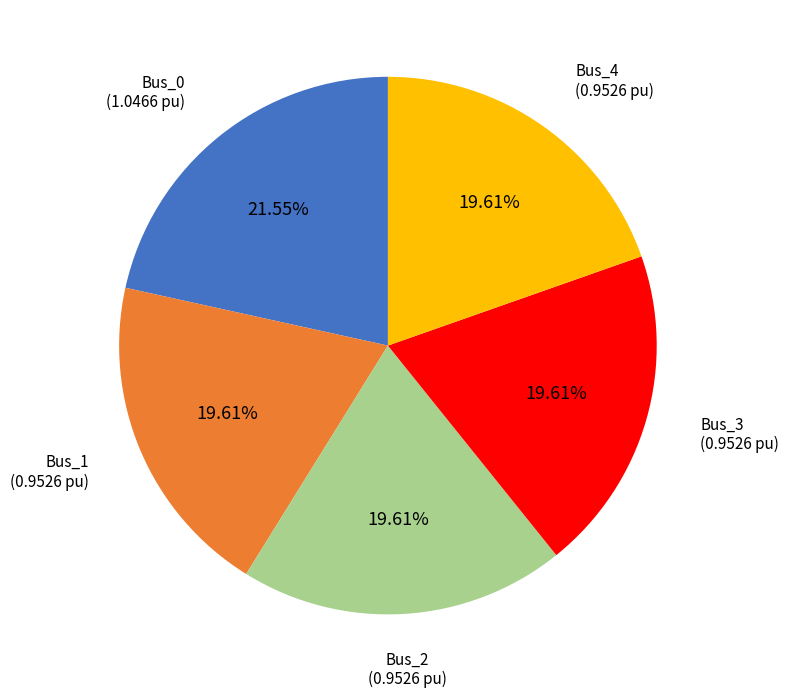

Between Bus_0 and Bus_3, which is larger?

Bus_0